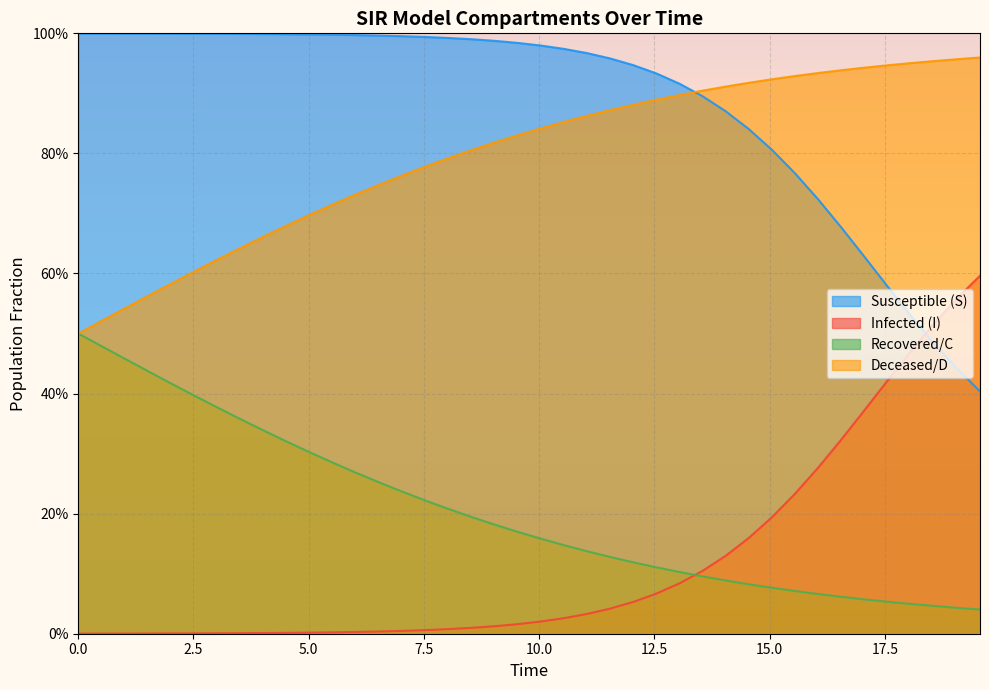

True or false: D and C intersect in this chart.

False